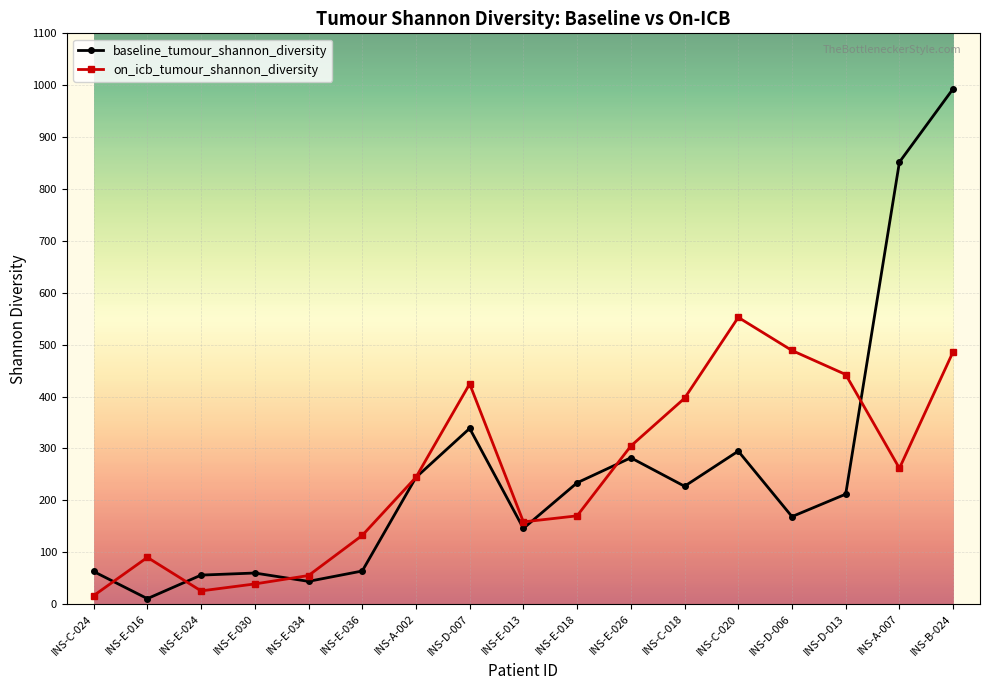

In on_icb_tumour_shannon_diversity, how many points are higher than both neighbors (excluding endpoints)?

3